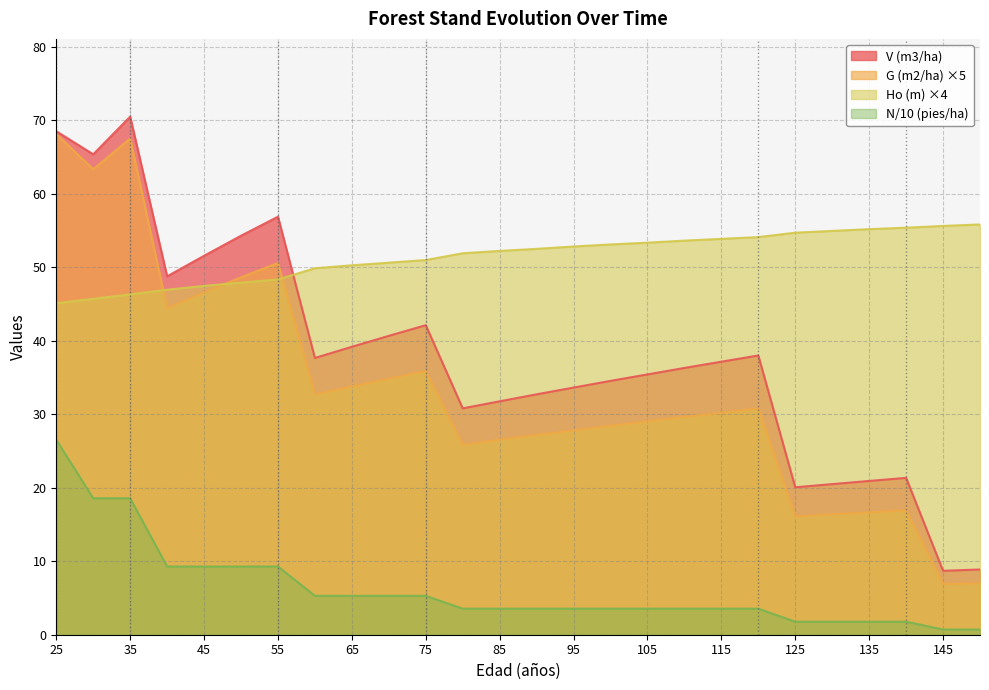

True or false: G (m2/ha) before has more than 1 interior local peaks.

True